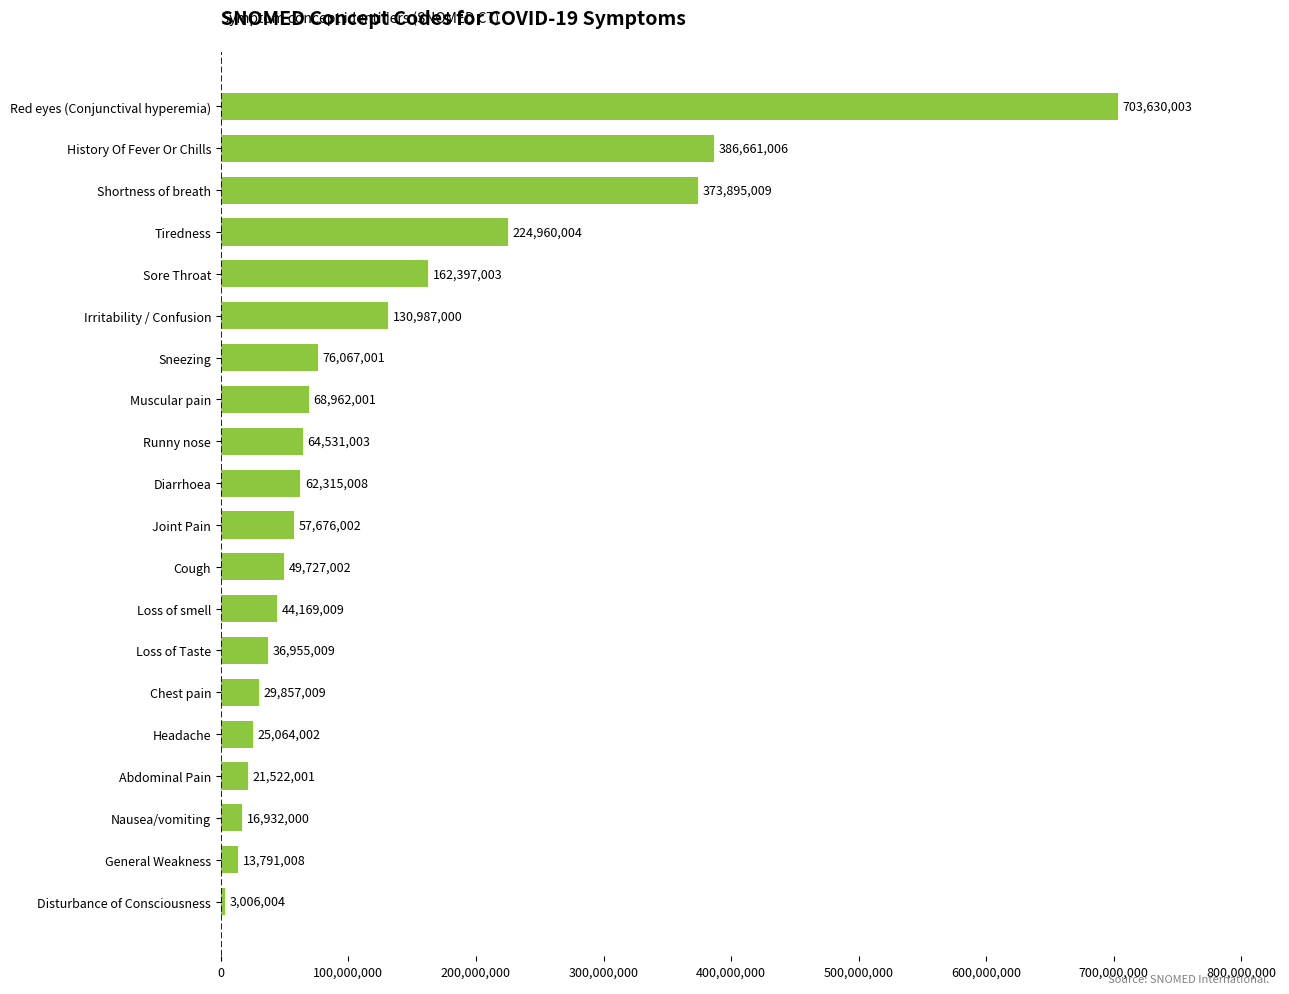

Rank the categories by value from lowest to highest.

Disturbance of Consciousness, General Weakness, Nausea/vomiting, Abdominal Pain, Headache, Chest pain, Loss of Taste, Loss of smell, Cough, Joint Pain, Diarrhoea, Runny nose, Muscular pain, Sneezing, Irritability / Confusion, Sore Throat, Tiredness, Shortness of breath, History Of Fever Or Chills, Red eyes (Conjunctival hyperemia)